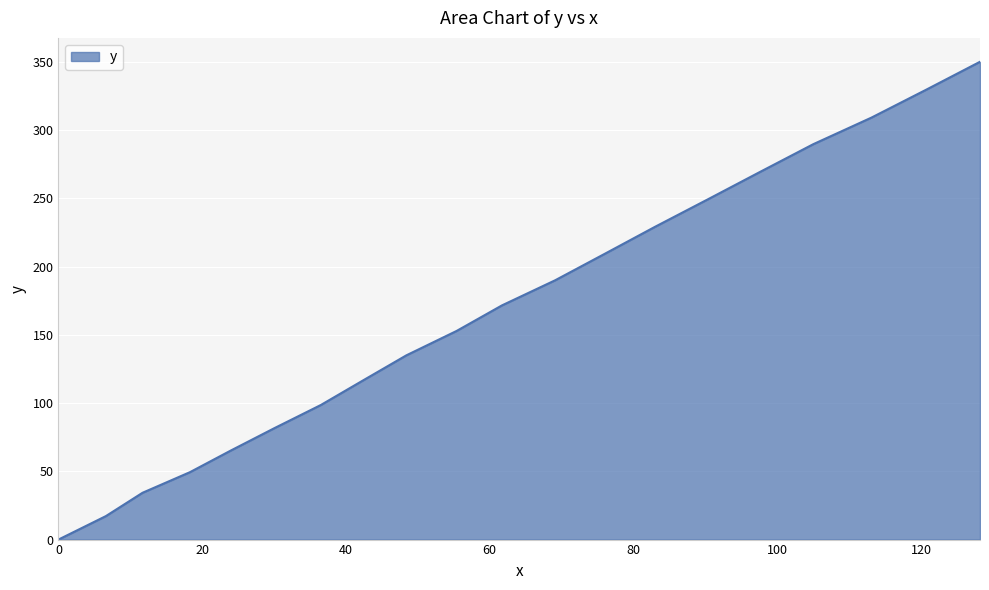

What is the greatest value displayed?

350.1